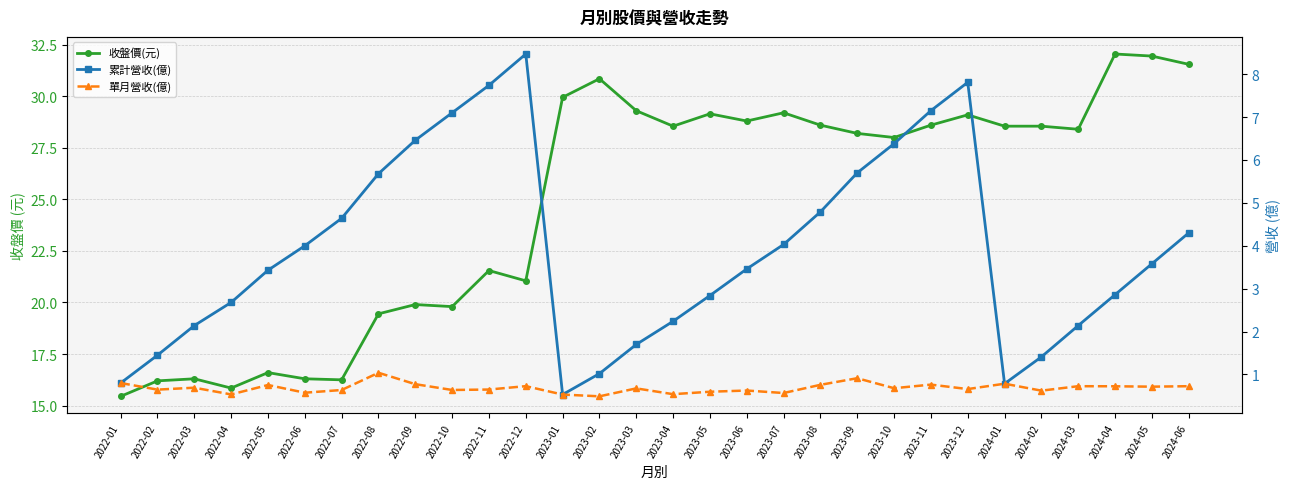

How many values in the 累計營收(億) series are below 3?

13